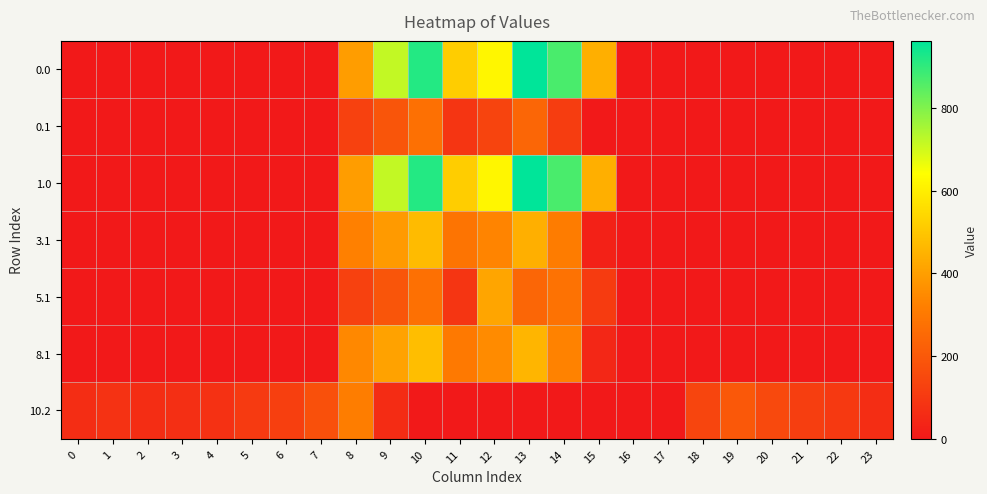

What is the spread (max minus min) of values at 18?

140.0